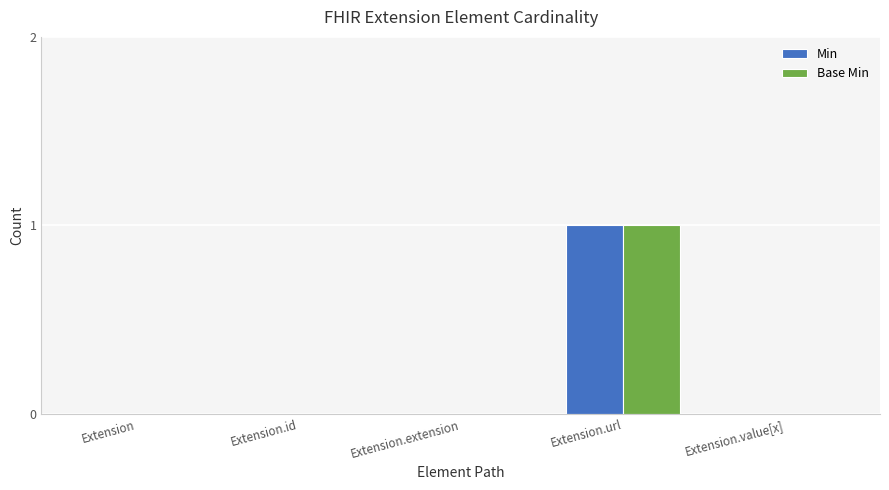

What is the sum of the Base Min values at Extension.url and Extension.extension?

1